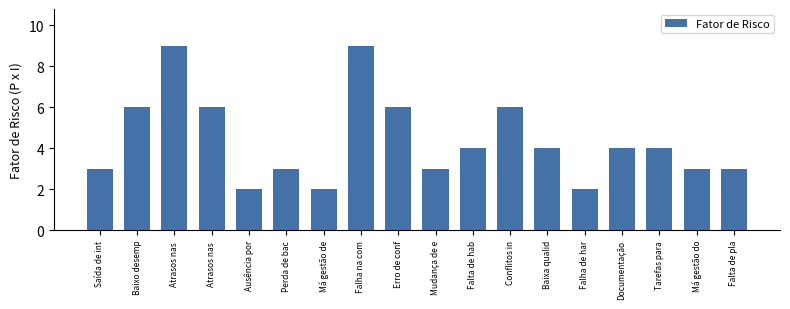

Rank the categories by value from highest to lowest.

Atrasos nas , Falha na com, Baixo desemp, Atrasos nas , Erro de conf, Conflitos in, Falta de hab, Baixa qualid, Documentação, Tarefas para, Saída de int, Perda de bac, Mudança de e, Má gestão do, Falta de pla, Ausência por, Má gestão de, Falha de har